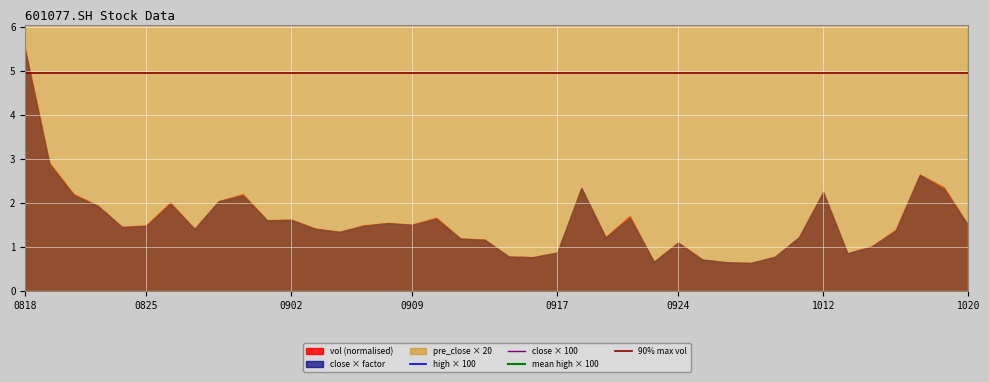

True or false: close has more than 0 interior local peaks.

True